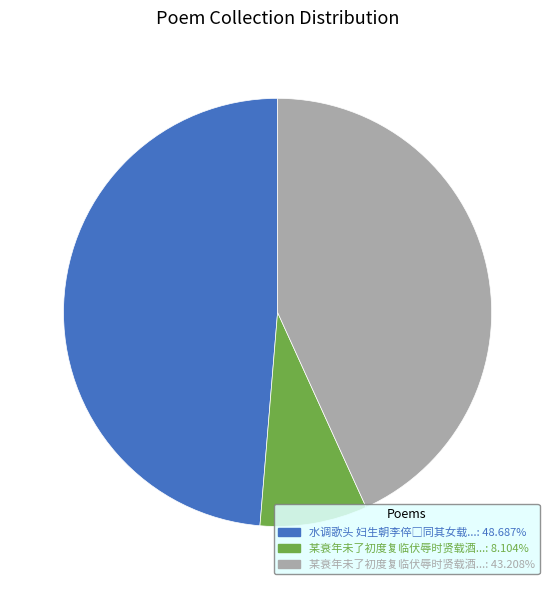

Is there any slice that represents more than half of the pie?

No